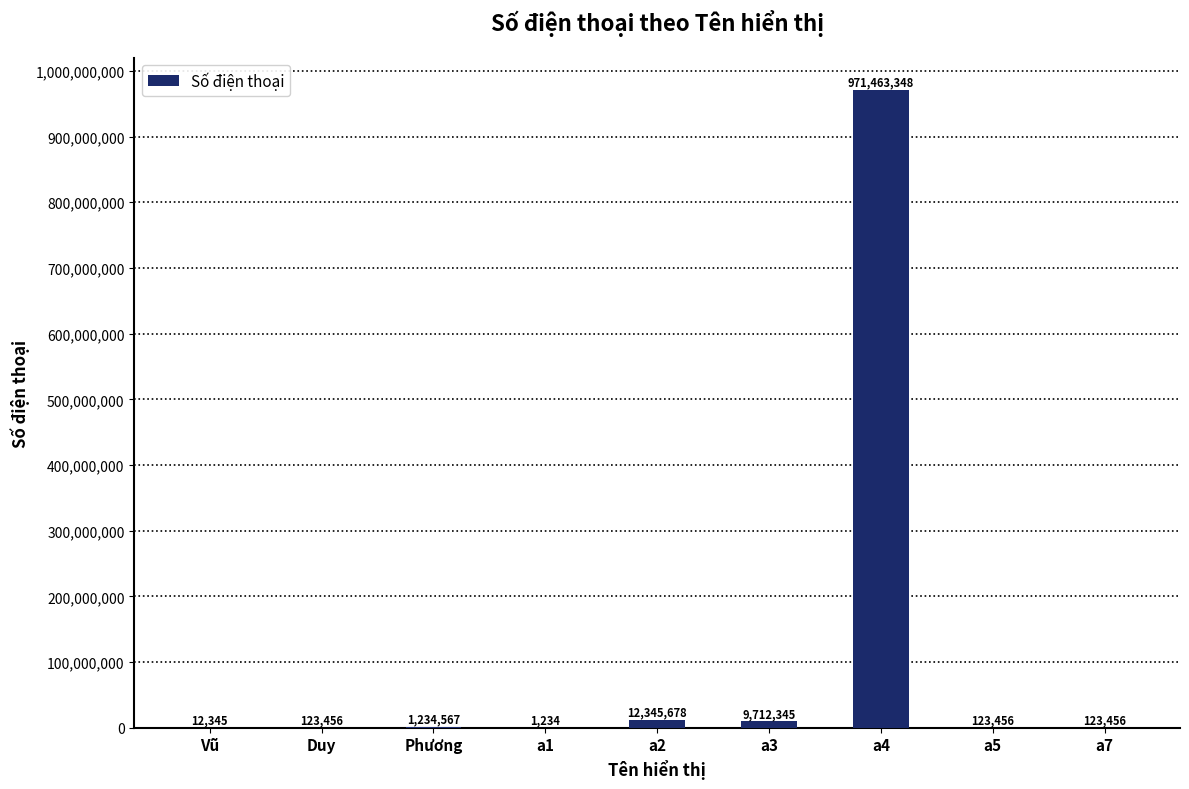

At which label is the value closest to 485732291?

a2